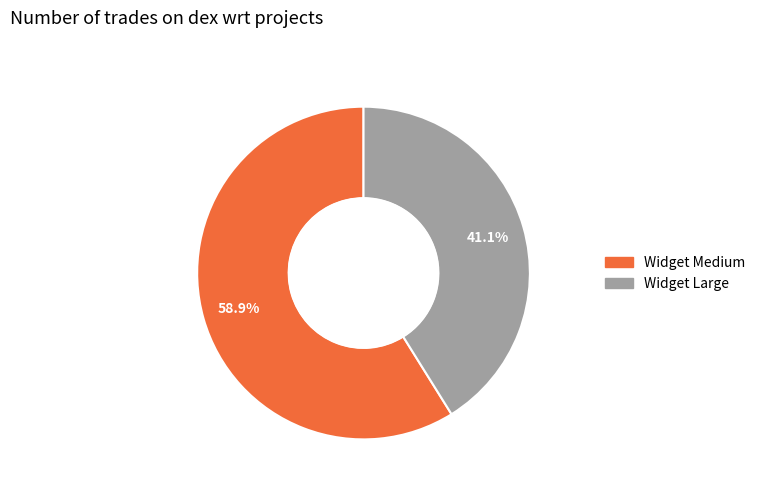

What is the ratio of the value at Widget Large to the value at Widget Medium?

0.7